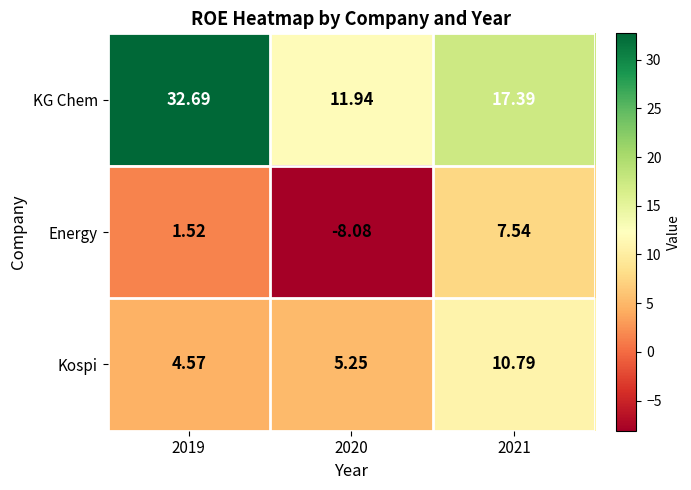

How many data points in KG Chem are above 17?

2